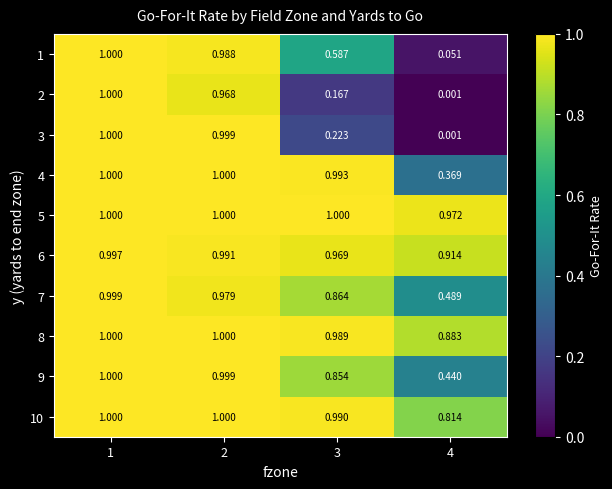

Is the value of 1 at 3 greater than the value of 7 at 1?

No